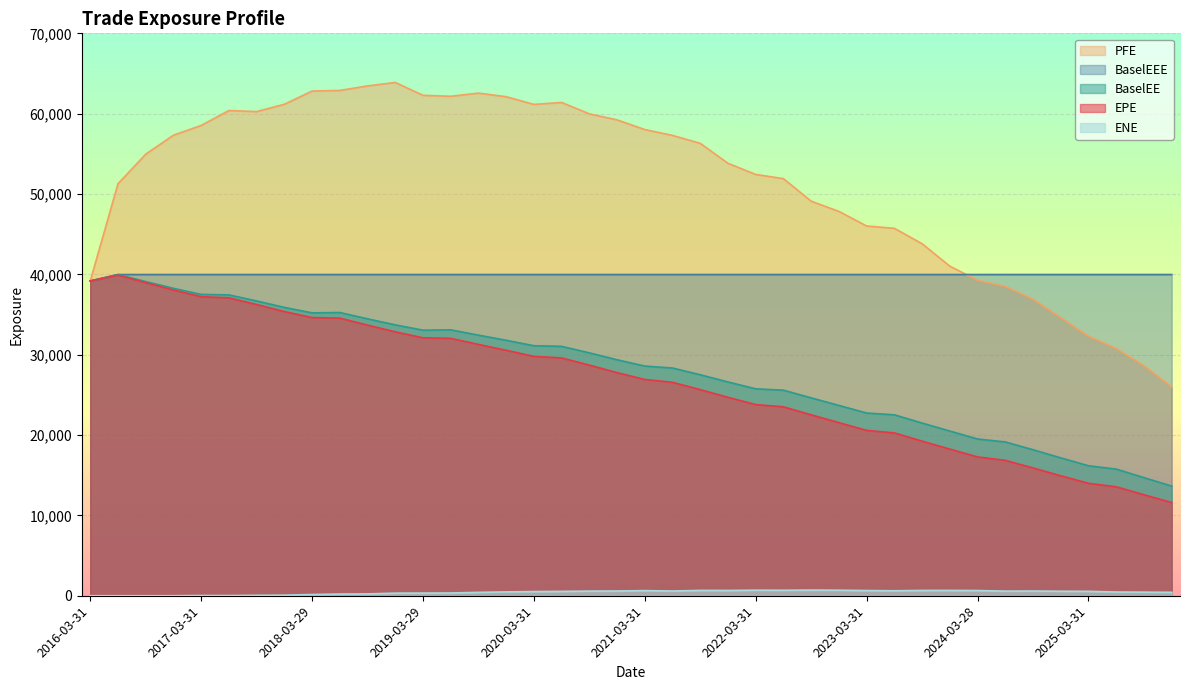

Between 2020-06-30 and 2022-09-30, which is larger?

2020-06-30